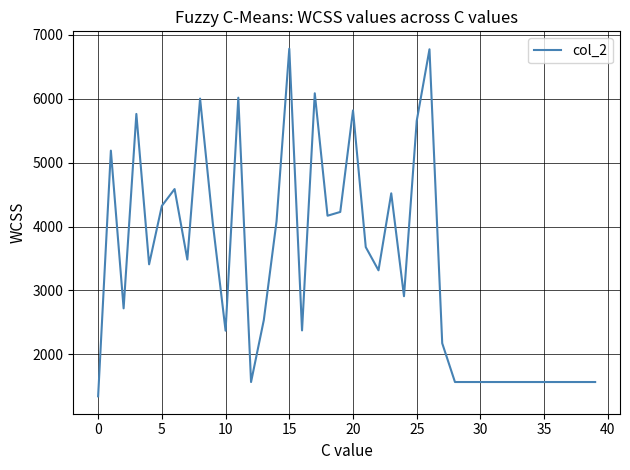

What is the maximum value shown in the chart?

6781